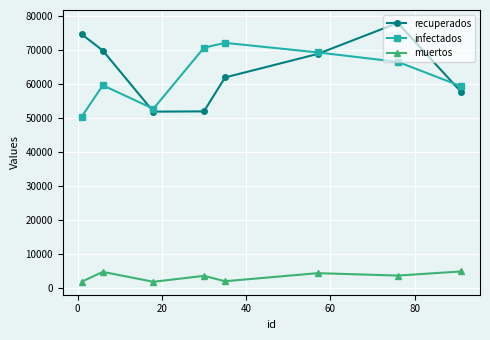

After their last crossing, which series has the higher values: infectados or recuperados?

infectados